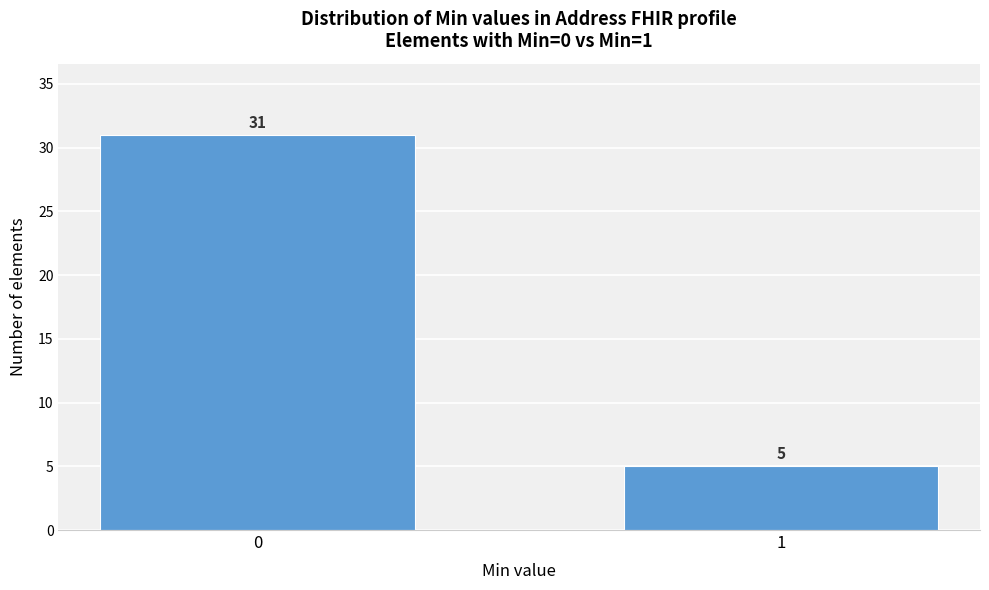

Reading left to right, extract all data points from this chart.

0=31	1=5